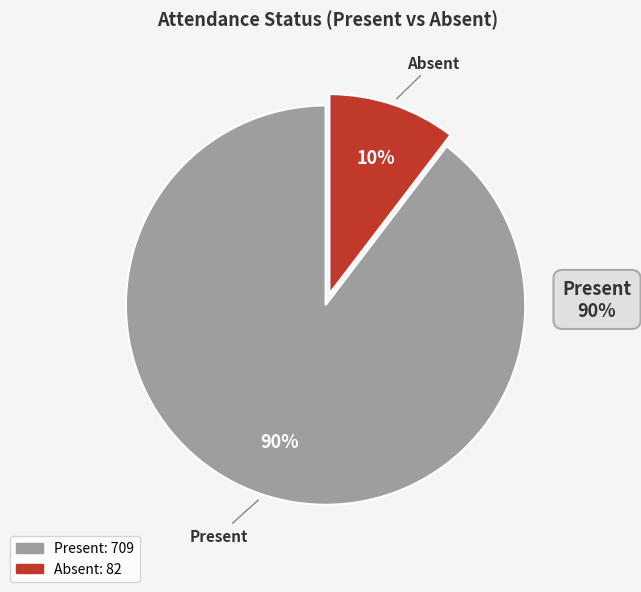

To the nearest percent, what is the average slice percentage?

50%